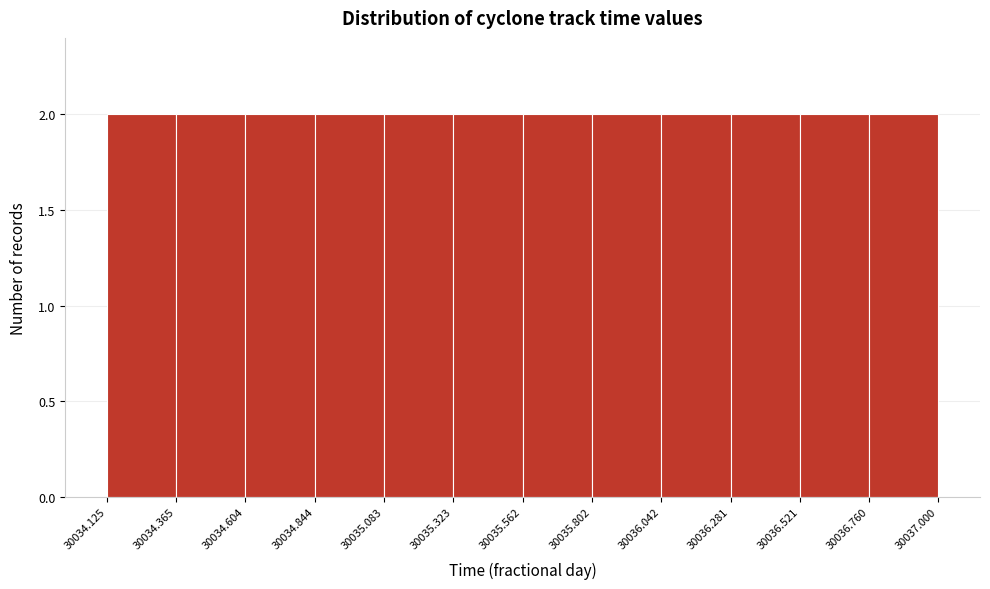

Reading left to right, transcribe this chart: for each bar, give the range it covers on the x-axis and its height. The values are not printed on the chart, so give them approximately, as read against the axis.

30034.125 to 30034.365: 2
30034.365 to 30034.604: 2
30034.604 to 30034.844: 2
30034.844 to 30035.083: 2
30035.083 to 30035.323: 2
30035.323 to 30035.562: 2
30035.562 to 30035.802: 2
30035.802 to 30036.042: 2
30036.042 to 30036.281: 2
30036.281 to 30036.521: 2
30036.521 to 30036.760: 2
30036.760 to 30037.000: 2